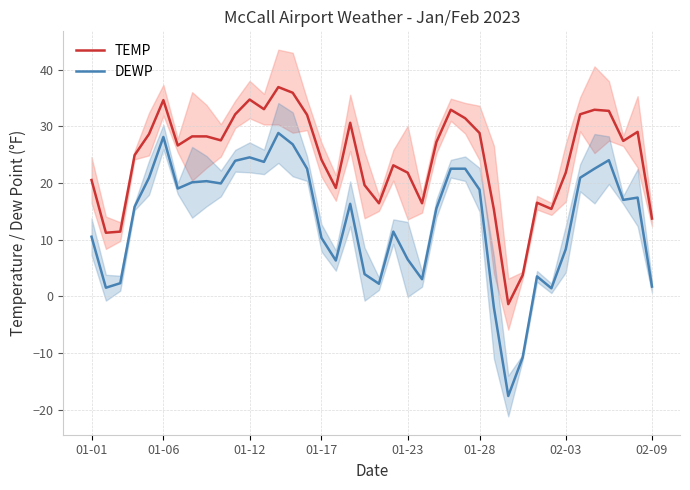

Is it true that TEMP equals 39.7 at 01-17?

False